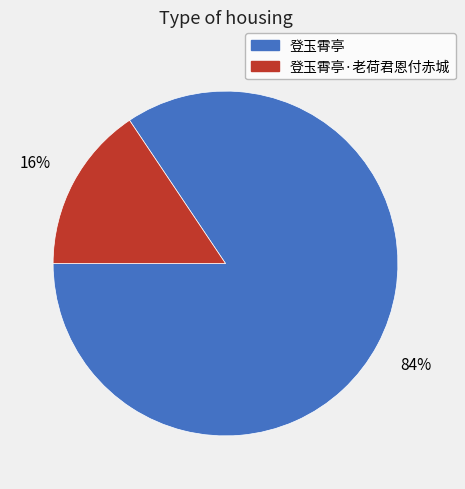

Which category accounts for the majority?

登玉霄亭